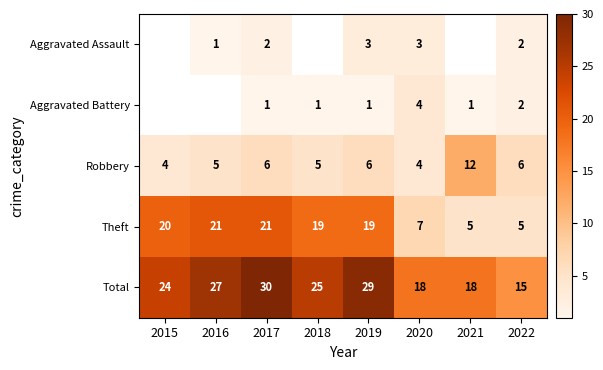

True or false: Total has a value of 15.0 at 2022.

True